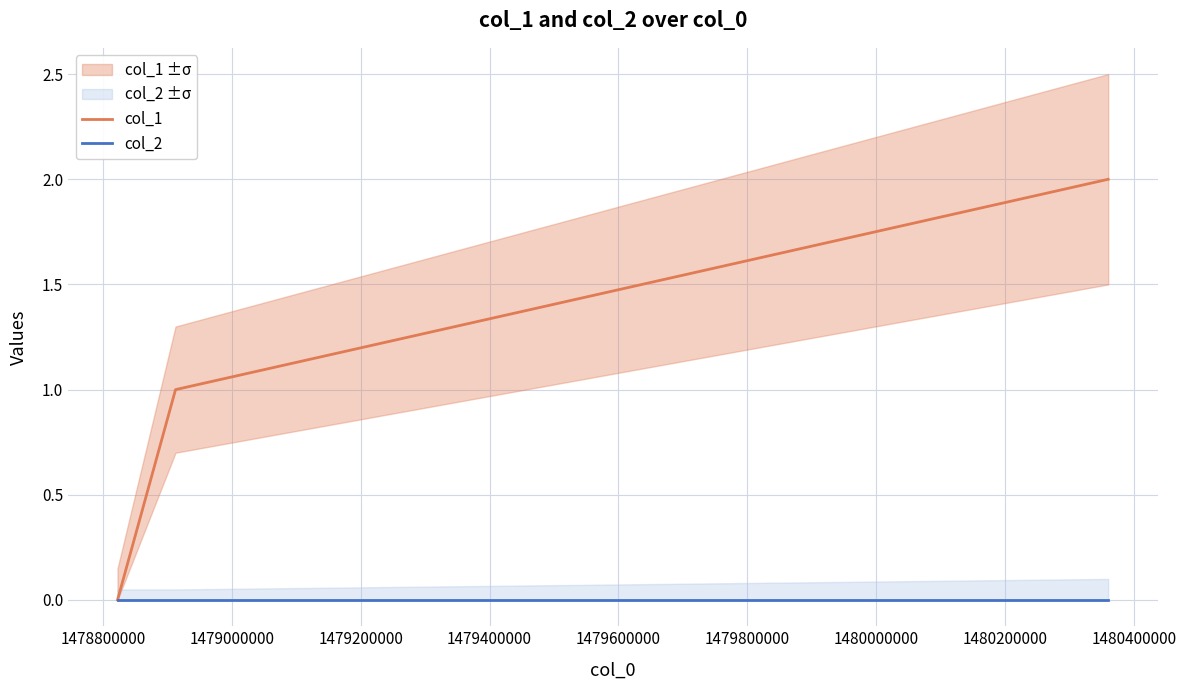

How many distinct data groups are displayed?

2